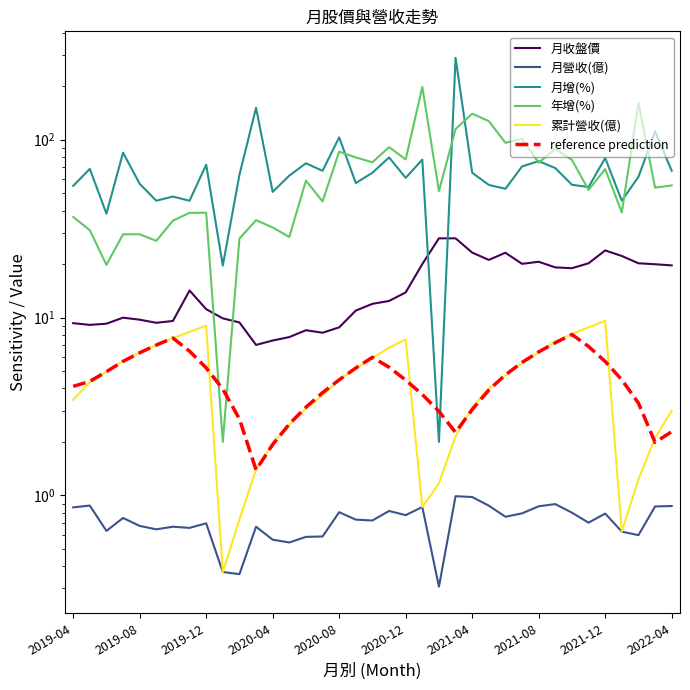

Does the chart have visible grid lines?

No